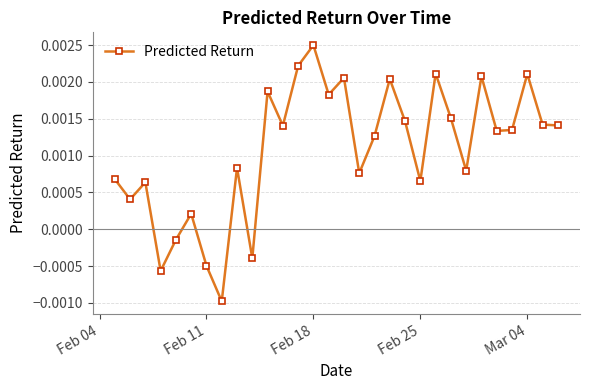

How many points are higher than both their immediate neighbors (excluding endpoints)?

10